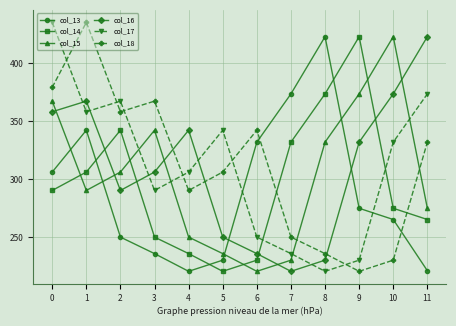

Which category has the highest value in the col_15 series?

10